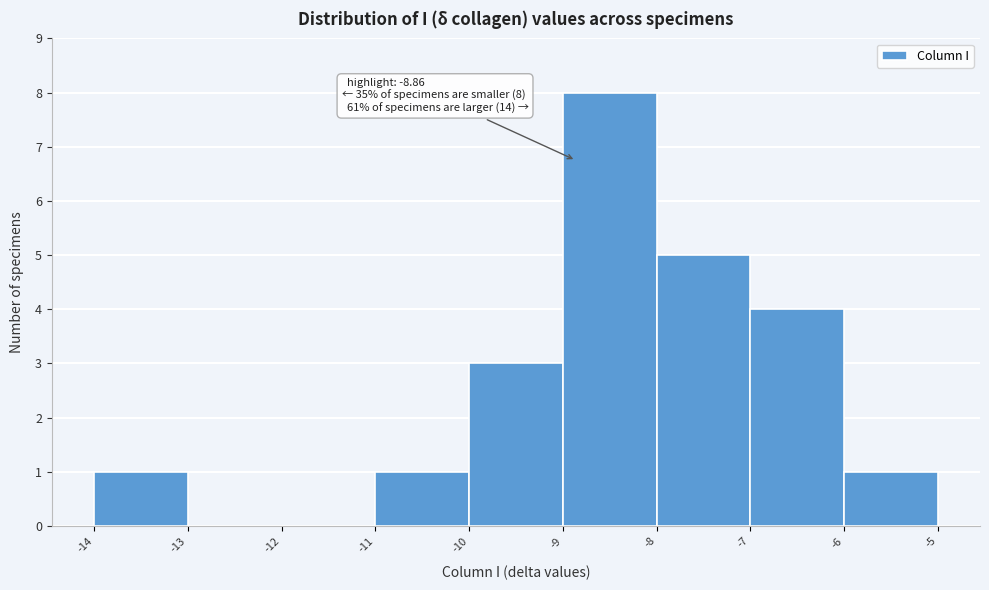

Which range on the x-axis has the tallest bar?

-9 to -8